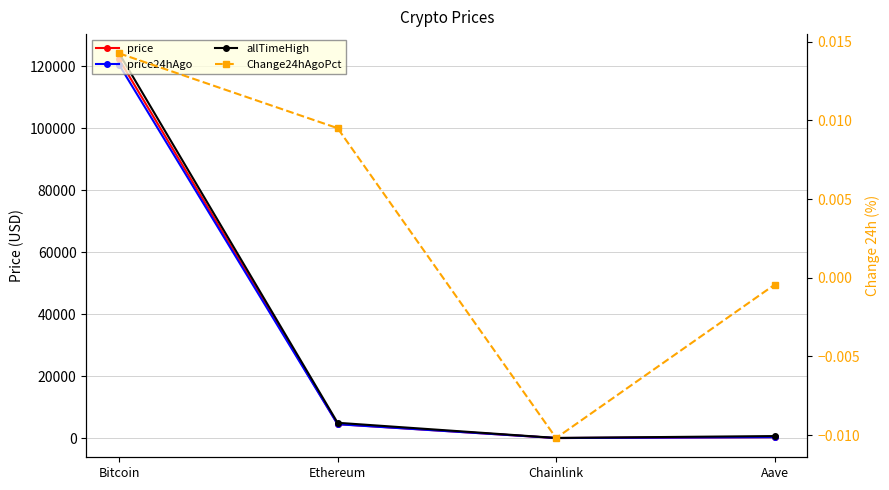

At Ethereum, list the series in order from smallest to largest.

Change24hAgoPct, price24hAgo, price, allTimeHigh